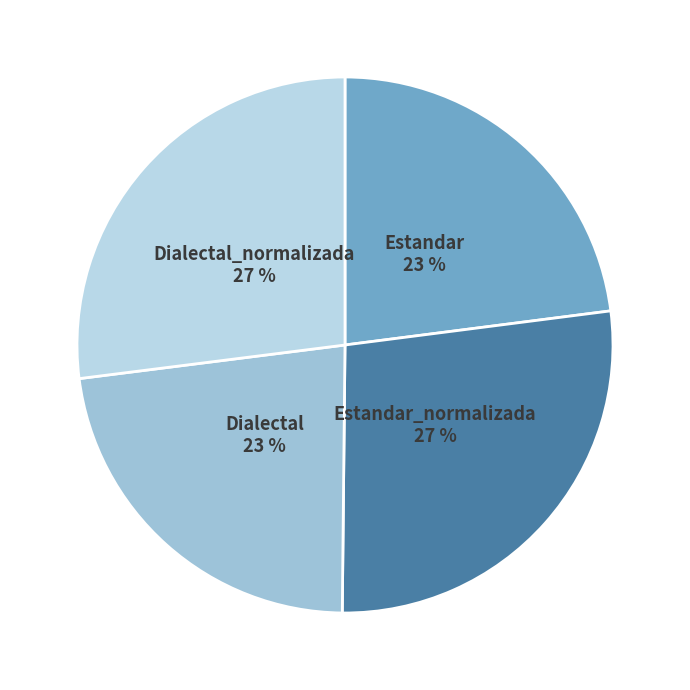

How many segments does this pie chart have?

4